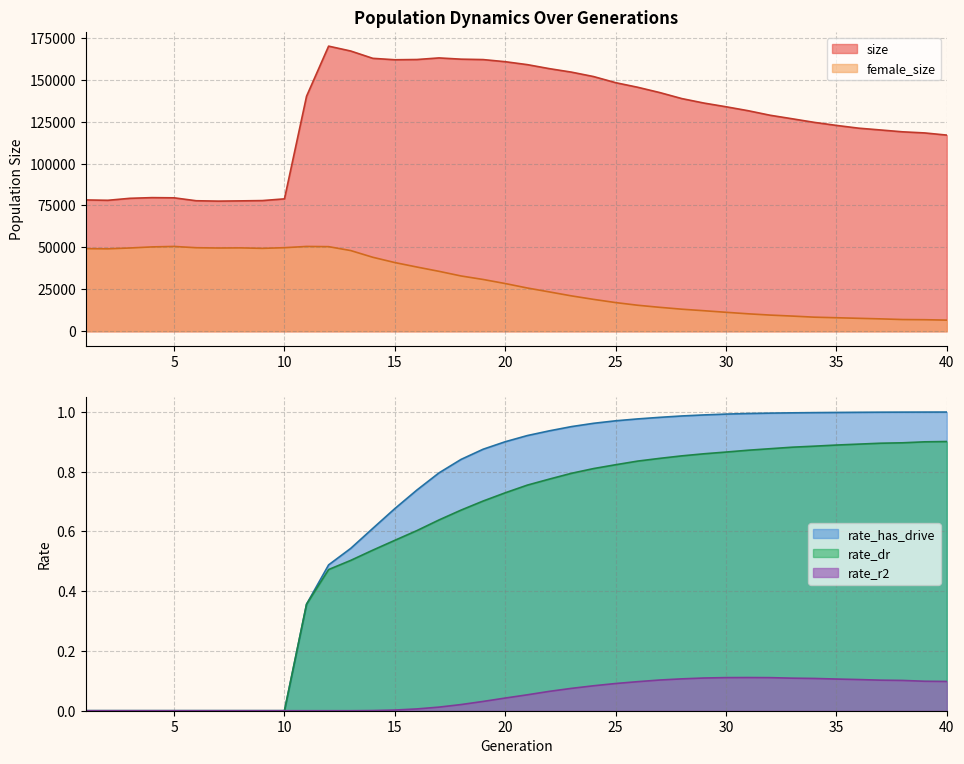

True or false: female_size has a value of 37314.6 at 22.

False